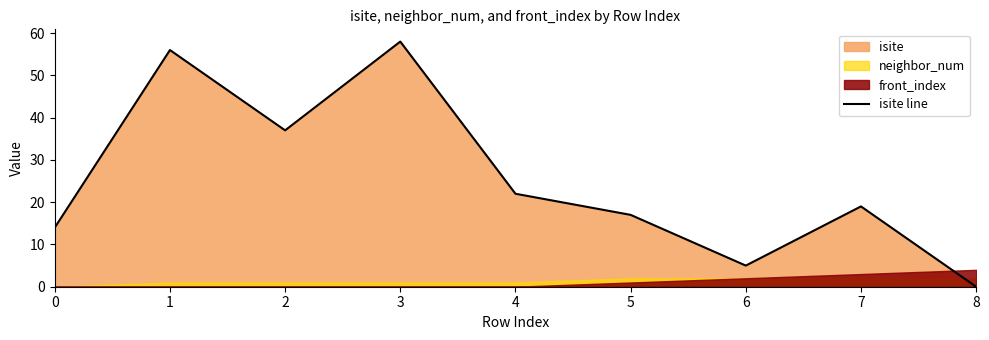

Reading left to right, transcribe all the data shown in this chart.

14	56	37	58	22	17	5	19	0